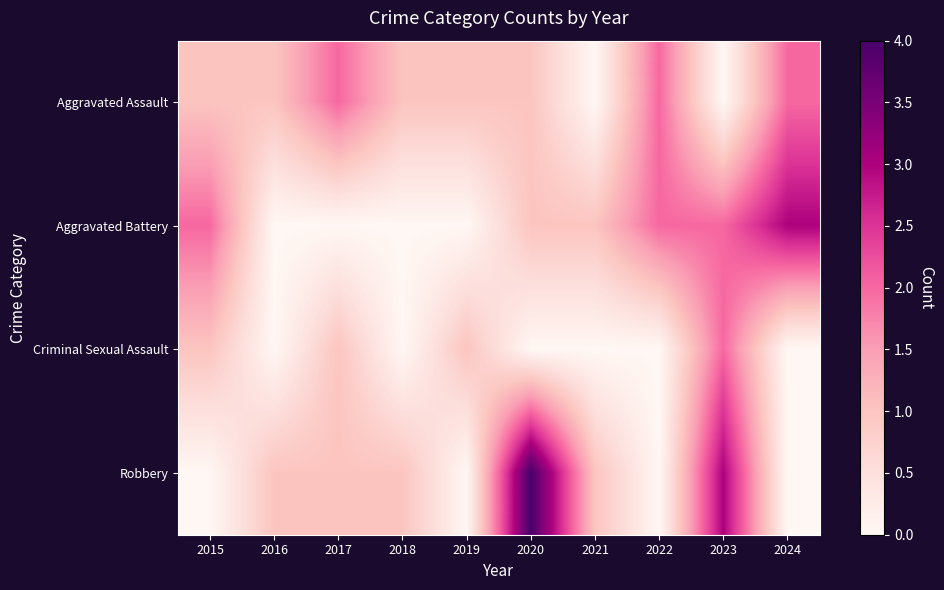

Which category has the highest value across all series?

2020